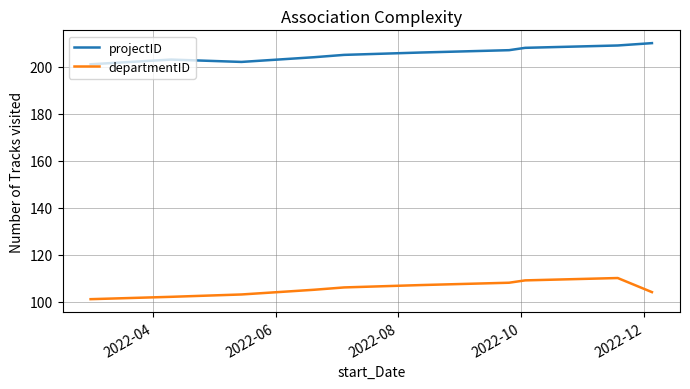

Does the chart have visible grid lines?

Yes